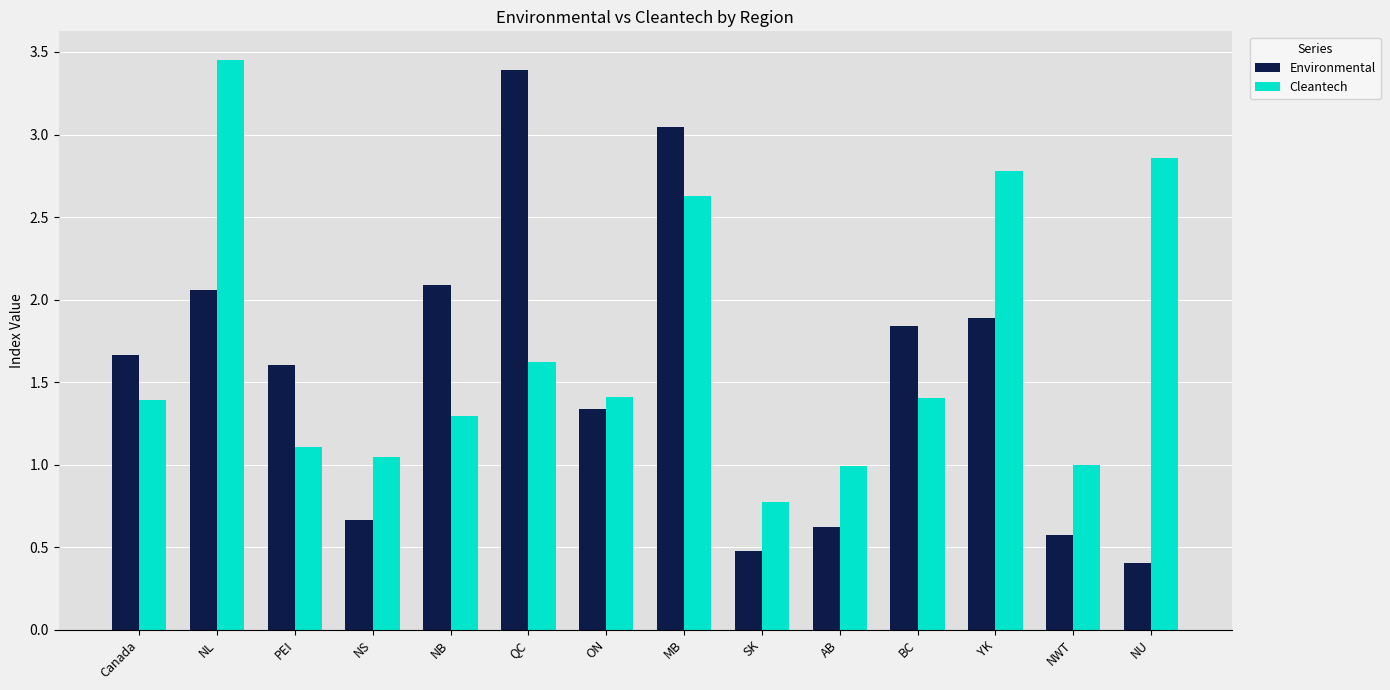

Does the chart contain any negative values?

No